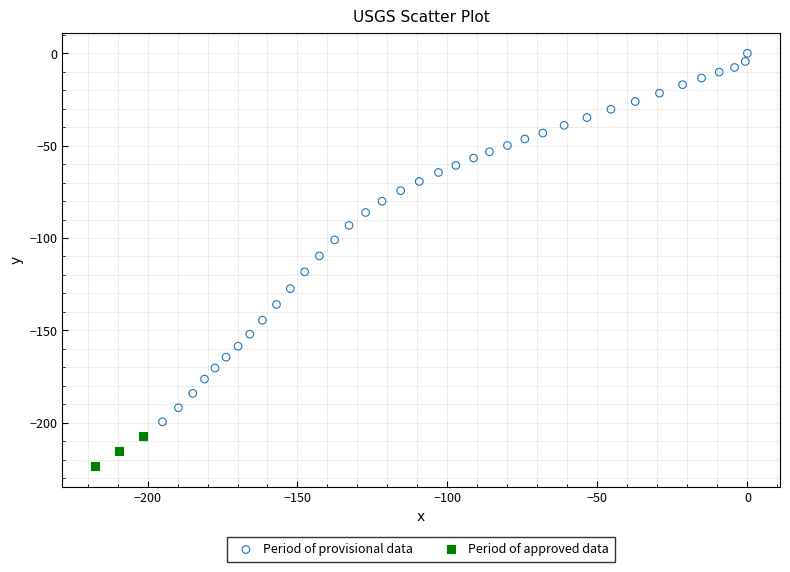

Which series contains the lowest Y value?

Period of approved data